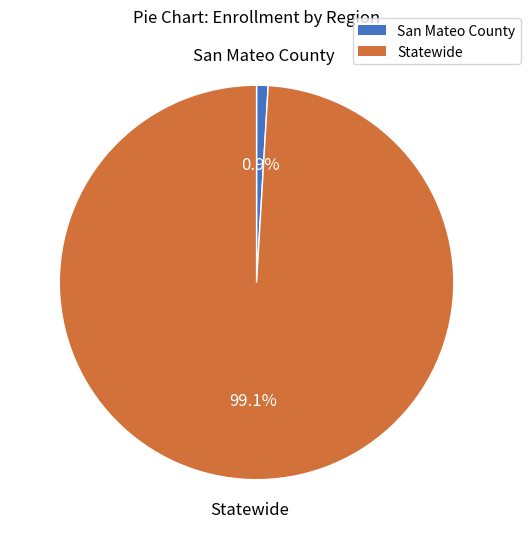

Combined, what portion of the pie is Statewide and San Mateo County?

100.0%